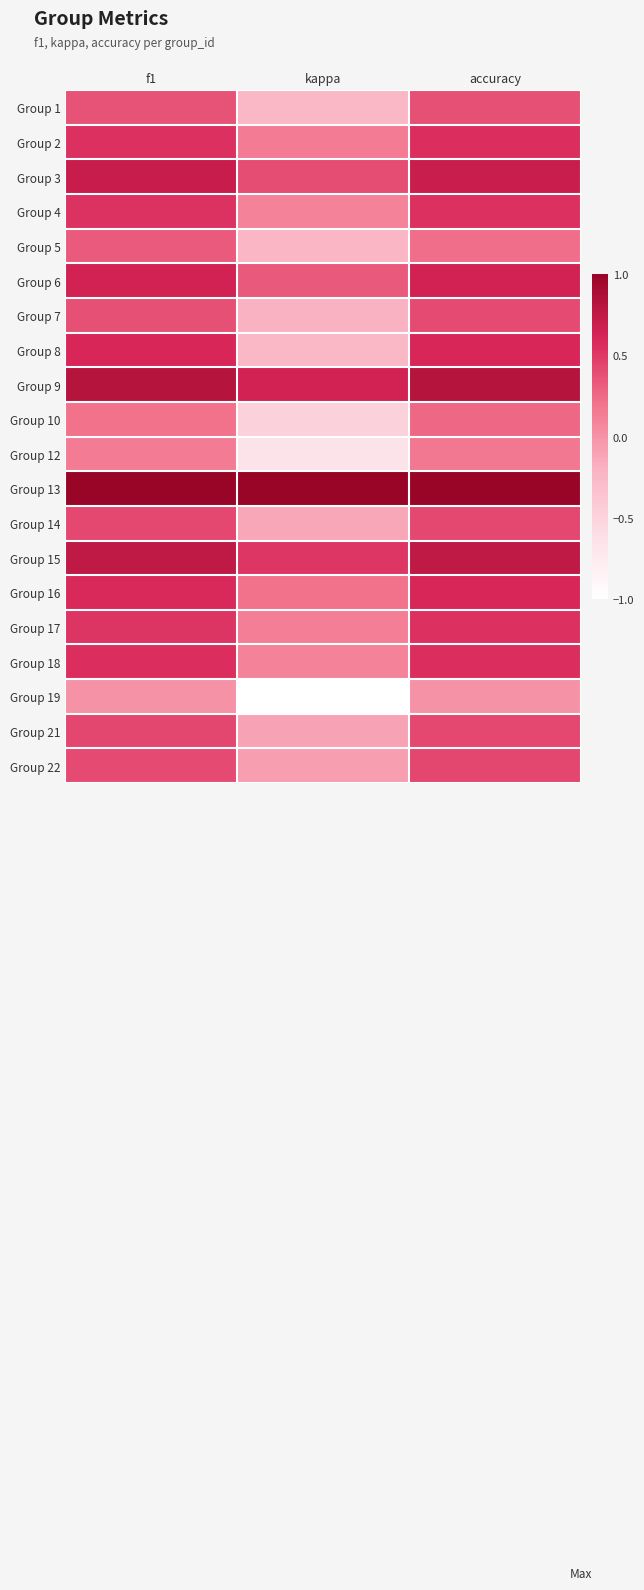

List the series in order of their peak value, lowest first.

Group 19, Group 12, Group 10, Group 5, Group 1, Group 7, Group 14, Group 21, Group 22, Group 4, Group 17, Group 2, Group 18, Group 8, Group 16, Group 6, Group 3, Group 15, Group 9, Group 13